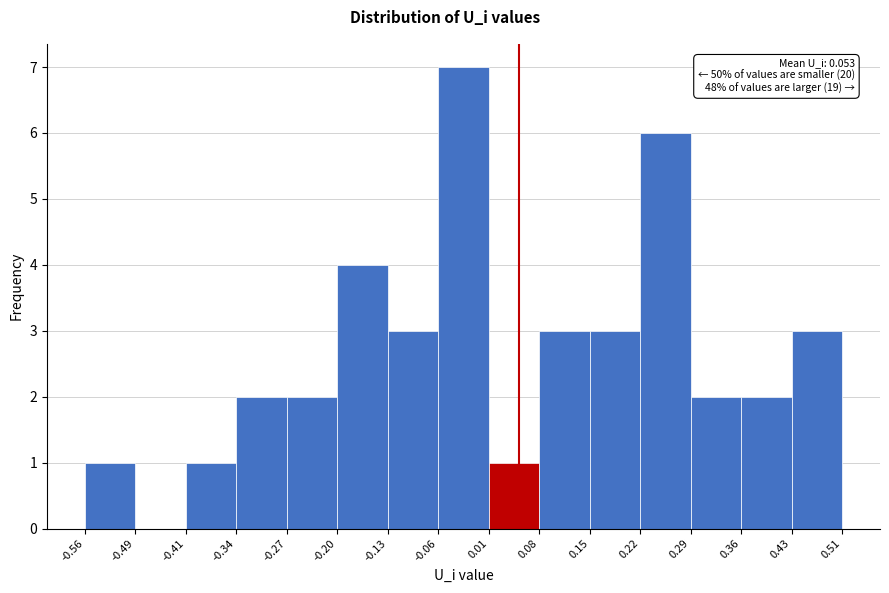

Over which range of the x-axis is the bar tallest?

-0.06 to 0.01